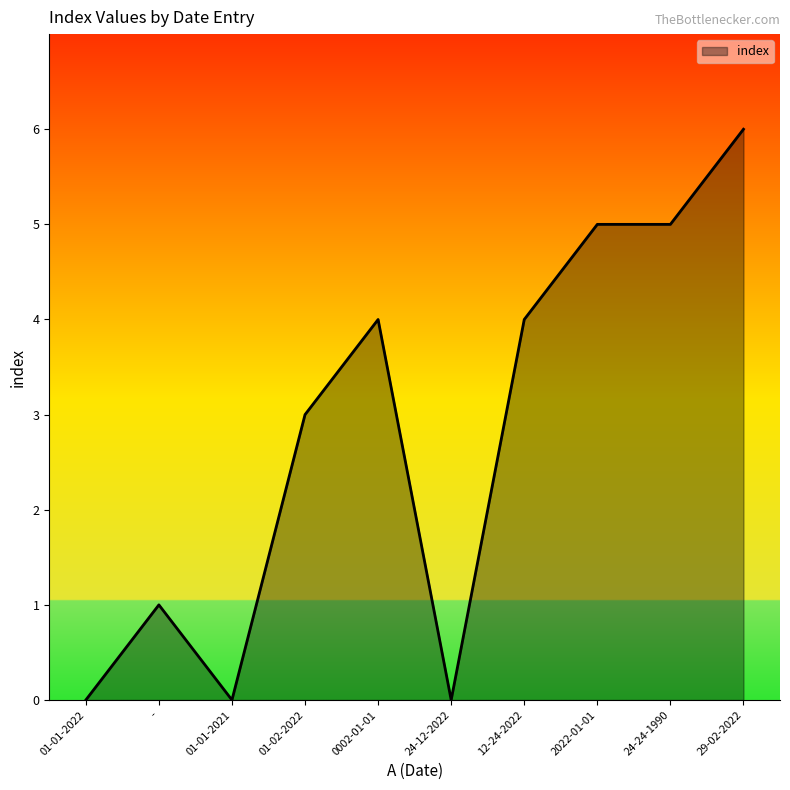

Which has a higher value, 29-02-2022 or 0002-01-01?

29-02-2022